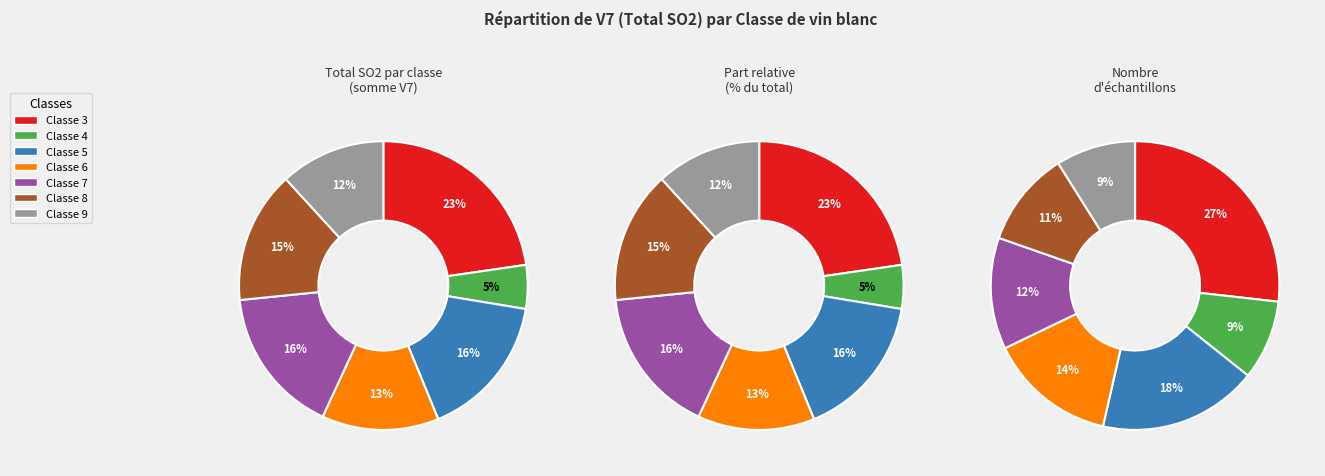

Approximately how many times larger is the value at 3 compared to 6?

1.7